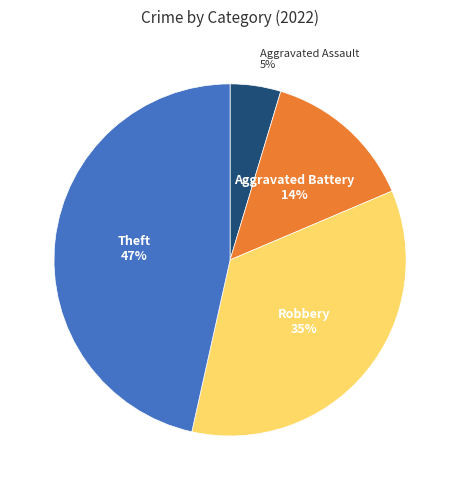

To the nearest percent, what is the difference between the largest and smallest slice percentages?

42%